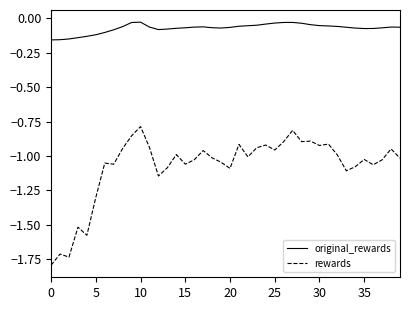

Which series has the largest total across all categories?

original_rewards